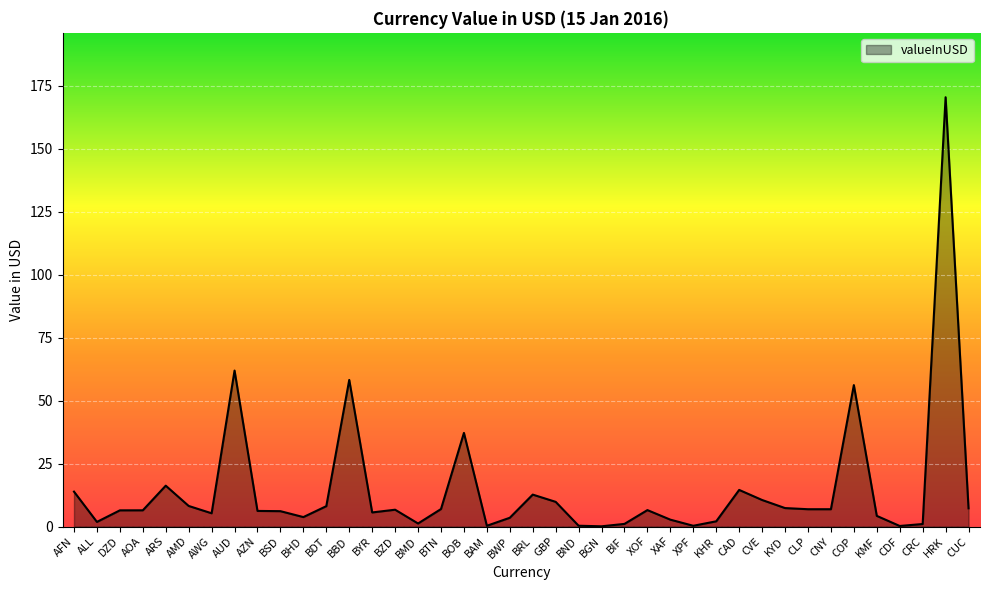

At which category does the chart reach its peak across all series?

HRK